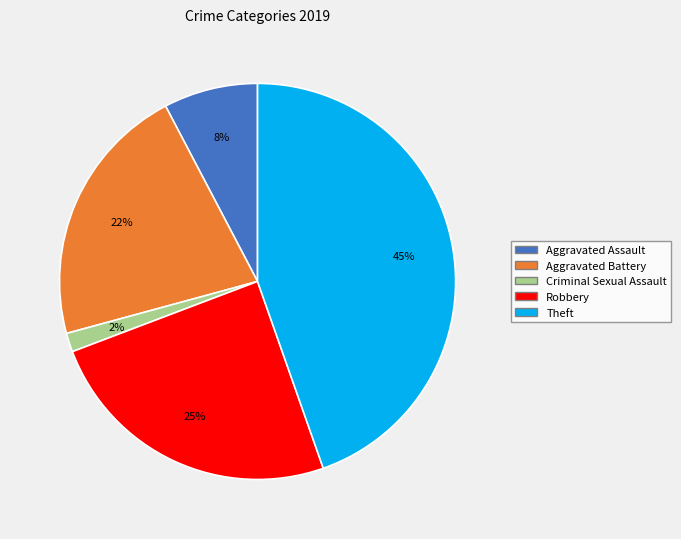

Is there a majority slice in this chart?

No